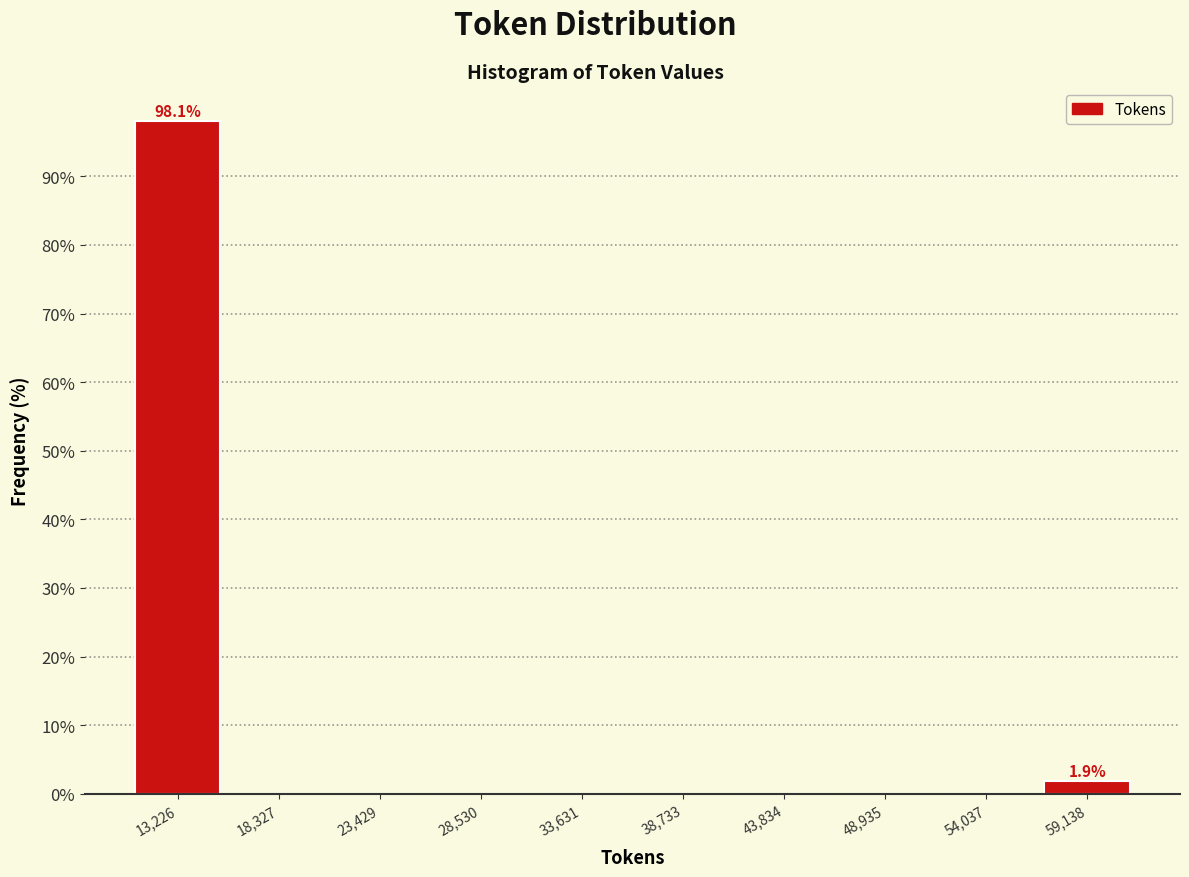

Which range on the x-axis has the tallest bar?

11000 to 16000